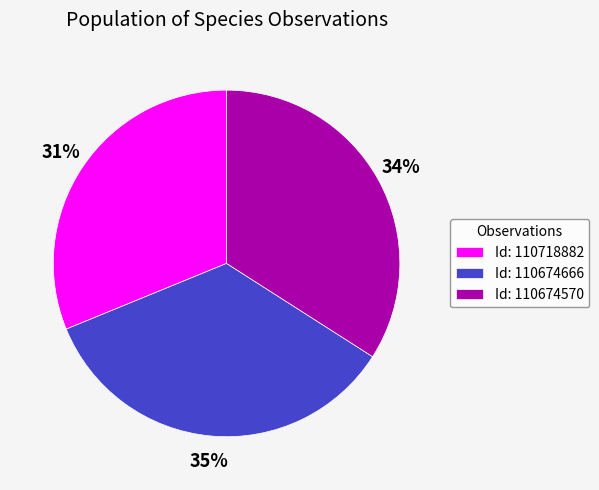

To the nearest percent, what is the difference between the Id: 110674666 and Id: 110674570 slice percentages?

1%